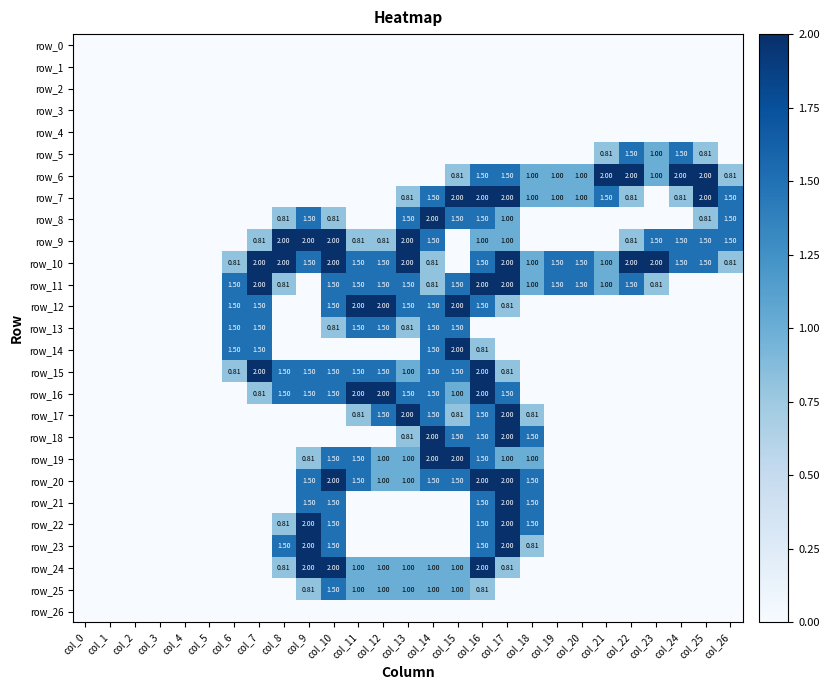

Reading left to right, transcribe all the data shown in this chart.

row_0: col_0=0.0	col_1=0.0	col_2=0.0	col_3=0.0	col_4=0.0	col_5=0.0	col_6=0.0	col_7=0.0	col_8=0.0	col_9=0.0	col_10=0.0	col_11=0.0	col_12=0.0	col_13=0.0	col_14=0.0	col_15=0.0	col_16=0.0	col_17=0.0	col_18=0.0	col_19=0.0	col_20=0.0	col_21=0.0	col_22=0.0	col_23=0.0	col_24=0.0	col_25=0.0	col_26=0.0
row_1: col_0=0.0	col_1=0.0	col_2=0.0	col_3=0.0	col_4=0.0	col_5=0.0	col_6=0.0	col_7=0.0	col_8=0.0	col_9=0.0	col_10=0.0	col_11=0.0	col_12=0.0	col_13=0.0	col_14=0.0	col_15=0.0	col_16=0.0	col_17=0.0	col_18=0.0	col_19=0.0	col_20=0.0	col_21=0.0	col_22=0.0	col_23=0.0	col_24=0.0	col_25=0.0	col_26=0.0
row_2: col_0=0.0	col_1=0.0	col_2=0.0	col_3=0.0	col_4=0.0	col_5=0.0	col_6=0.0	col_7=0.0	col_8=0.0	col_9=0.0	col_10=0.0	col_11=0.0	col_12=0.0	col_13=0.0	col_14=0.0	col_15=0.0	col_16=0.0	col_17=0.0	col_18=0.0	col_19=0.0	col_20=0.0	col_21=0.0	col_22=0.0	col_23=0.0	col_24=0.0	col_25=0.0	col_26=0.0
row_3: col_0=0.0	col_1=0.0	col_2=0.0	col_3=0.0	col_4=0.0	col_5=0.0	col_6=0.0	col_7=0.0	col_8=0.0	col_9=0.0	col_10=0.0	col_11=0.0	col_12=0.0	col_13=0.0	col_14=0.0	col_15=0.0	col_16=0.0	col_17=0.0	col_18=0.0	col_19=0.0	col_20=0.0	col_21=0.0	col_22=0.0	col_23=0.0	col_24=0.0	col_25=0.0	col_26=0.0
row_4: col_0=0.0	col_1=0.0	col_2=0.0	col_3=0.0	col_4=0.0	col_5=0.0	col_6=0.0	col_7=0.0	col_8=0.0	col_9=0.0	col_10=0.0	col_11=0.0	col_12=0.0	col_13=0.0	col_14=0.0	col_15=0.0	col_16=0.0	col_17=0.0	col_18=0.0	col_19=0.0	col_20=0.0	col_21=0.0	col_22=0.0	col_23=0.0	col_24=0.0	col_25=0.0	col_26=0.0
row_5: col_0=0.0	col_1=0.0	col_2=0.0	col_3=0.0	col_4=0.0	col_5=0.0	col_6=0.0	col_7=0.0	col_8=0.0	col_9=0.0	col_10=0.0	col_11=0.0	col_12=0.0	col_13=0.0	col_14=0.0	col_15=0.0	col_16=0.0	col_17=0.0	col_18=0.0	col_19=0.0	col_20=0.0	col_21=0.8	col_22=1.5	col_23=1.0	col_24=1.5	col_25=0.8	col_26=0.0
row_6: col_0=0.0	col_1=0.0	col_2=0.0	col_3=0.0	col_4=0.0	col_5=0.0	col_6=0.0	col_7=0.0	col_8=0.0	col_9=0.0	col_10=0.0	col_11=0.0	col_12=0.0	col_13=0.0	col_14=0.0	col_15=0.8	col_16=1.5	col_17=1.5	col_18=1.0	col_19=1.0	col_20=1.0	col_21=2.0	col_22=2.0	col_23=1.0	col_24=2.0	col_25=2.0	col_26=0.8
row_7: col_0=0.0	col_1=0.0	col_2=0.0	col_3=0.0	col_4=0.0	col_5=0.0	col_6=0.0	col_7=0.0	col_8=0.0	col_9=0.0	col_10=0.0	col_11=0.0	col_12=0.0	col_13=0.8	col_14=1.5	col_15=2.0	col_16=2.0	col_17=2.0	col_18=1.0	col_19=1.0	col_20=1.0	col_21=1.5	col_22=0.8	col_23=0.0	col_24=0.8	col_25=2.0	col_26=1.5
row_8: col_0=0.0	col_1=0.0	col_2=0.0	col_3=0.0	col_4=0.0	col_5=0.0	col_6=0.0	col_7=0.0	col_8=0.8	col_9=1.5	col_10=0.8	col_11=0.0	col_12=0.0	col_13=1.5	col_14=2.0	col_15=1.5	col_16=1.5	col_17=1.0	col_18=0.0	col_19=0.0	col_20=0.0	col_21=0.0	col_22=0.0	col_23=0.0	col_24=0.0	col_25=0.8	col_26=1.5
row_9: col_0=0.0	col_1=0.0	col_2=0.0	col_3=0.0	col_4=0.0	col_5=0.0	col_6=0.0	col_7=0.8	col_8=2.0	col_9=2.0	col_10=2.0	col_11=0.8	col_12=0.8	col_13=2.0	col_14=1.5	col_15=0.0	col_16=1.0	col_17=1.0	col_18=0.0	col_19=0.0	col_20=0.0	col_21=0.0	col_22=0.8	col_23=1.5	col_24=1.5	col_25=1.5	col_26=1.5
row_10: col_0=0.0	col_1=0.0	col_2=0.0	col_3=0.0	col_4=0.0	col_5=0.0	col_6=0.8	col_7=2.0	col_8=2.0	col_9=1.5	col_10=2.0	col_11=1.5	col_12=1.5	col_13=2.0	col_14=0.8	col_15=0.0	col_16=1.5	col_17=2.0	col_18=1.0	col_19=1.5	col_20=1.5	col_21=1.0	col_22=2.0	col_23=2.0	col_24=1.5	col_25=1.5	col_26=0.8
row_11: col_0=0.0	col_1=0.0	col_2=0.0	col_3=0.0	col_4=0.0	col_5=0.0	col_6=1.5	col_7=2.0	col_8=0.8	col_9=0.0	col_10=1.5	col_11=1.5	col_12=1.5	col_13=1.5	col_14=0.8	col_15=1.5	col_16=2.0	col_17=2.0	col_18=1.0	col_19=1.5	col_20=1.5	col_21=1.0	col_22=1.5	col_23=0.8	col_24=0.0	col_25=0.0	col_26=0.0
row_12: col_0=0.0	col_1=0.0	col_2=0.0	col_3=0.0	col_4=0.0	col_5=0.0	col_6=1.5	col_7=1.5	col_8=0.0	col_9=0.0	col_10=1.5	col_11=2.0	col_12=2.0	col_13=1.5	col_14=1.5	col_15=2.0	col_16=1.5	col_17=0.8	col_18=0.0	col_19=0.0	col_20=0.0	col_21=0.0	col_22=0.0	col_23=0.0	col_24=0.0	col_25=0.0	col_26=0.0
row_13: col_0=0.0	col_1=0.0	col_2=0.0	col_3=0.0	col_4=0.0	col_5=0.0	col_6=1.5	col_7=1.5	col_8=0.0	col_9=0.0	col_10=0.8	col_11=1.5	col_12=1.5	col_13=0.8	col_14=1.5	col_15=1.5	col_16=0.0	col_17=0.0	col_18=0.0	col_19=0.0	col_20=0.0	col_21=0.0	col_22=0.0	col_23=0.0	col_24=0.0	col_25=0.0	col_26=0.0
row_14: col_0=0.0	col_1=0.0	col_2=0.0	col_3=0.0	col_4=0.0	col_5=0.0	col_6=1.5	col_7=1.5	col_8=0.0	col_9=0.0	col_10=0.0	col_11=0.0	col_12=0.0	col_13=0.0	col_14=1.5	col_15=2.0	col_16=0.8	col_17=0.0	col_18=0.0	col_19=0.0	col_20=0.0	col_21=0.0	col_22=0.0	col_23=0.0	col_24=0.0	col_25=0.0	col_26=0.0
row_15: col_0=0.0	col_1=0.0	col_2=0.0	col_3=0.0	col_4=0.0	col_5=0.0	col_6=0.8	col_7=2.0	col_8=1.5	col_9=1.5	col_10=1.5	col_11=1.5	col_12=1.5	col_13=1.0	col_14=1.5	col_15=1.5	col_16=2.0	col_17=0.8	col_18=0.0	col_19=0.0	col_20=0.0	col_21=0.0	col_22=0.0	col_23=0.0	col_24=0.0	col_25=0.0	col_26=0.0
row_16: col_0=0.0	col_1=0.0	col_2=0.0	col_3=0.0	col_4=0.0	col_5=0.0	col_6=0.0	col_7=0.8	col_8=1.5	col_9=1.5	col_10=1.5	col_11=2.0	col_12=2.0	col_13=1.5	col_14=1.5	col_15=1.0	col_16=2.0	col_17=1.5	col_18=0.0	col_19=0.0	col_20=0.0	col_21=0.0	col_22=0.0	col_23=0.0	col_24=0.0	col_25=0.0	col_26=0.0
row_17: col_0=0.0	col_1=0.0	col_2=0.0	col_3=0.0	col_4=0.0	col_5=0.0	col_6=0.0	col_7=0.0	col_8=0.0	col_9=0.0	col_10=0.0	col_11=0.8	col_12=1.5	col_13=2.0	col_14=1.5	col_15=0.8	col_16=1.5	col_17=2.0	col_18=0.8	col_19=0.0	col_20=0.0	col_21=0.0	col_22=0.0	col_23=0.0	col_24=0.0	col_25=0.0	col_26=0.0
row_18: col_0=0.0	col_1=0.0	col_2=0.0	col_3=0.0	col_4=0.0	col_5=0.0	col_6=0.0	col_7=0.0	col_8=0.0	col_9=0.0	col_10=0.0	col_11=0.0	col_12=0.0	col_13=0.8	col_14=2.0	col_15=1.5	col_16=1.5	col_17=2.0	col_18=1.5	col_19=0.0	col_20=0.0	col_21=0.0	col_22=0.0	col_23=0.0	col_24=0.0	col_25=0.0	col_26=0.0
row_19: col_0=0.0	col_1=0.0	col_2=0.0	col_3=0.0	col_4=0.0	col_5=0.0	col_6=0.0	col_7=0.0	col_8=0.0	col_9=0.8	col_10=1.5	col_11=1.5	col_12=1.0	col_13=1.0	col_14=2.0	col_15=2.0	col_16=1.5	col_17=1.0	col_18=1.0	col_19=0.0	col_20=0.0	col_21=0.0	col_22=0.0	col_23=0.0	col_24=0.0	col_25=0.0	col_26=0.0
row_20: col_0=0.0	col_1=0.0	col_2=0.0	col_3=0.0	col_4=0.0	col_5=0.0	col_6=0.0	col_7=0.0	col_8=0.0	col_9=1.5	col_10=2.0	col_11=1.5	col_12=1.0	col_13=1.0	col_14=1.5	col_15=1.5	col_16=2.0	col_17=2.0	col_18=1.5	col_19=0.0	col_20=0.0	col_21=0.0	col_22=0.0	col_23=0.0	col_24=0.0	col_25=0.0	col_26=0.0
row_21: col_0=0.0	col_1=0.0	col_2=0.0	col_3=0.0	col_4=0.0	col_5=0.0	col_6=0.0	col_7=0.0	col_8=0.0	col_9=1.5	col_10=1.5	col_11=0.0	col_12=0.0	col_13=0.0	col_14=0.0	col_15=0.0	col_16=1.5	col_17=2.0	col_18=1.5	col_19=0.0	col_20=0.0	col_21=0.0	col_22=0.0	col_23=0.0	col_24=0.0	col_25=0.0	col_26=0.0
row_22: col_0=0.0	col_1=0.0	col_2=0.0	col_3=0.0	col_4=0.0	col_5=0.0	col_6=0.0	col_7=0.0	col_8=0.8	col_9=2.0	col_10=1.5	col_11=0.0	col_12=0.0	col_13=0.0	col_14=0.0	col_15=0.0	col_16=1.5	col_17=2.0	col_18=1.5	col_19=0.0	col_20=0.0	col_21=0.0	col_22=0.0	col_23=0.0	col_24=0.0	col_25=0.0	col_26=0.0
row_23: col_0=0.0	col_1=0.0	col_2=0.0	col_3=0.0	col_4=0.0	col_5=0.0	col_6=0.0	col_7=0.0	col_8=1.5	col_9=2.0	col_10=1.5	col_11=0.0	col_12=0.0	col_13=0.0	col_14=0.0	col_15=0.0	col_16=1.5	col_17=2.0	col_18=0.8	col_19=0.0	col_20=0.0	col_21=0.0	col_22=0.0	col_23=0.0	col_24=0.0	col_25=0.0	col_26=0.0
row_24: col_0=0.0	col_1=0.0	col_2=0.0	col_3=0.0	col_4=0.0	col_5=0.0	col_6=0.0	col_7=0.0	col_8=0.8	col_9=2.0	col_10=2.0	col_11=1.0	col_12=1.0	col_13=1.0	col_14=1.0	col_15=1.0	col_16=2.0	col_17=0.8	col_18=0.0	col_19=0.0	col_20=0.0	col_21=0.0	col_22=0.0	col_23=0.0	col_24=0.0	col_25=0.0	col_26=0.0
row_25: col_0=0.0	col_1=0.0	col_2=0.0	col_3=0.0	col_4=0.0	col_5=0.0	col_6=0.0	col_7=0.0	col_8=0.0	col_9=0.8	col_10=1.5	col_11=1.0	col_12=1.0	col_13=1.0	col_14=1.0	col_15=1.0	col_16=0.8	col_17=0.0	col_18=0.0	col_19=0.0	col_20=0.0	col_21=0.0	col_22=0.0	col_23=0.0	col_24=0.0	col_25=0.0	col_26=0.0
row_26: col_0=0.0	col_1=0.0	col_2=0.0	col_3=0.0	col_4=0.0	col_5=0.0	col_6=0.0	col_7=0.0	col_8=0.0	col_9=0.0	col_10=0.0	col_11=0.0	col_12=0.0	col_13=0.0	col_14=0.0	col_15=0.0	col_16=0.0	col_17=0.0	col_18=0.0	col_19=0.0	col_20=0.0	col_21=0.0	col_22=0.0	col_23=0.0	col_24=0.0	col_25=0.0	col_26=0.0